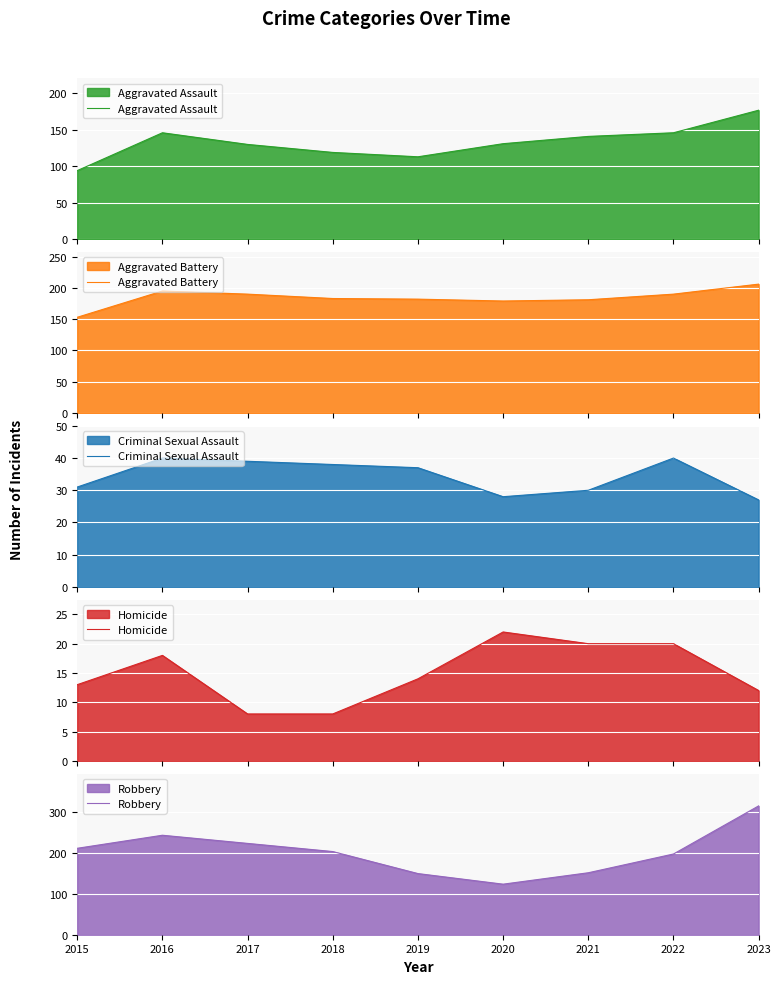

What is the difference between the second highest and minimum values in the Aggravated Assault series?

52